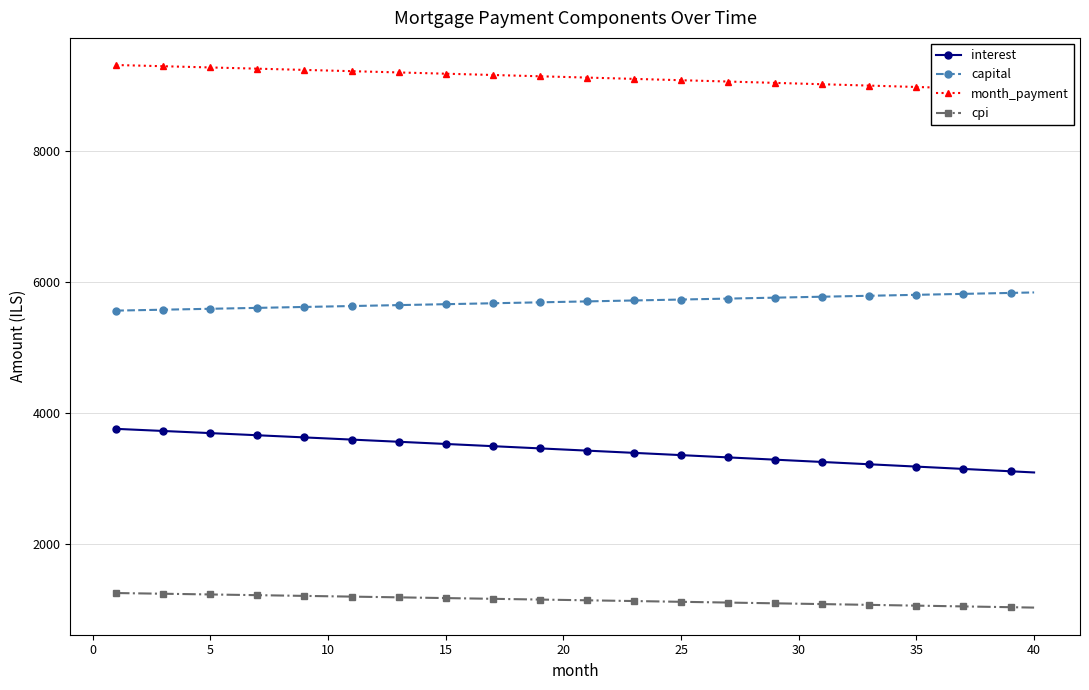

What is the minimum value for interest?

3088.0